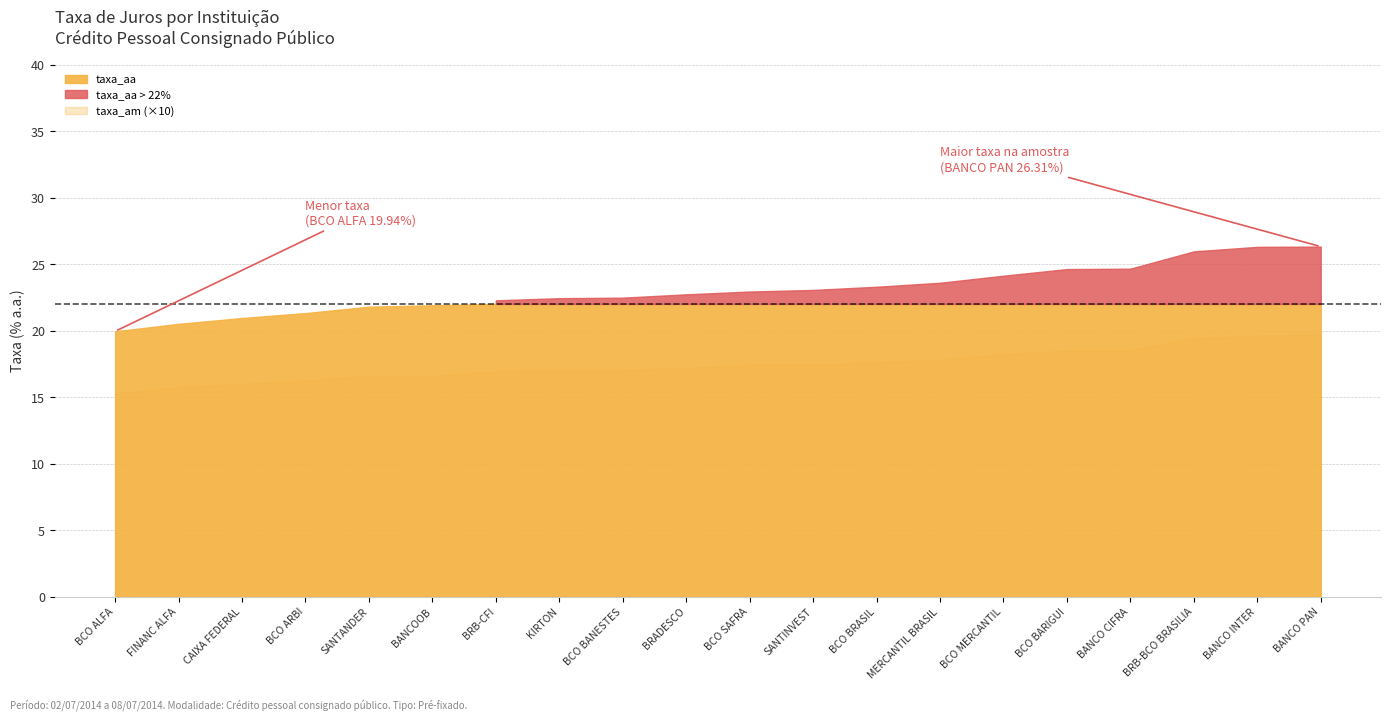

At which category is the sum across all series the highest?

BANCO PAN